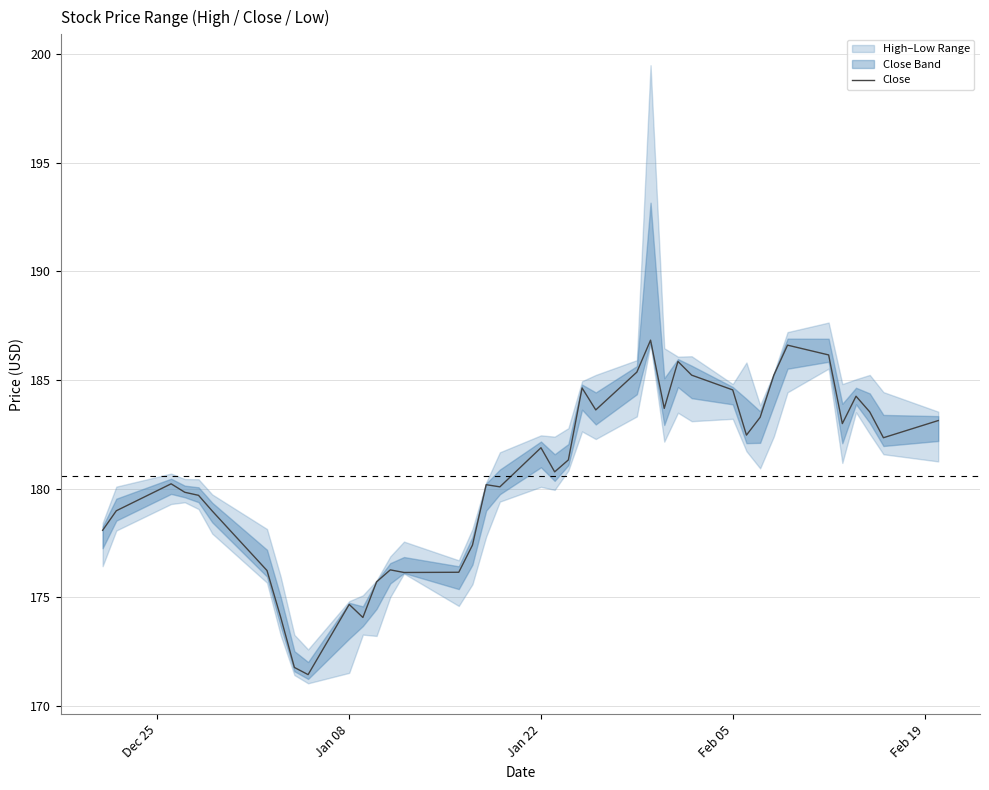

Is it true that Close equals 184.6 at Feb 05?

True